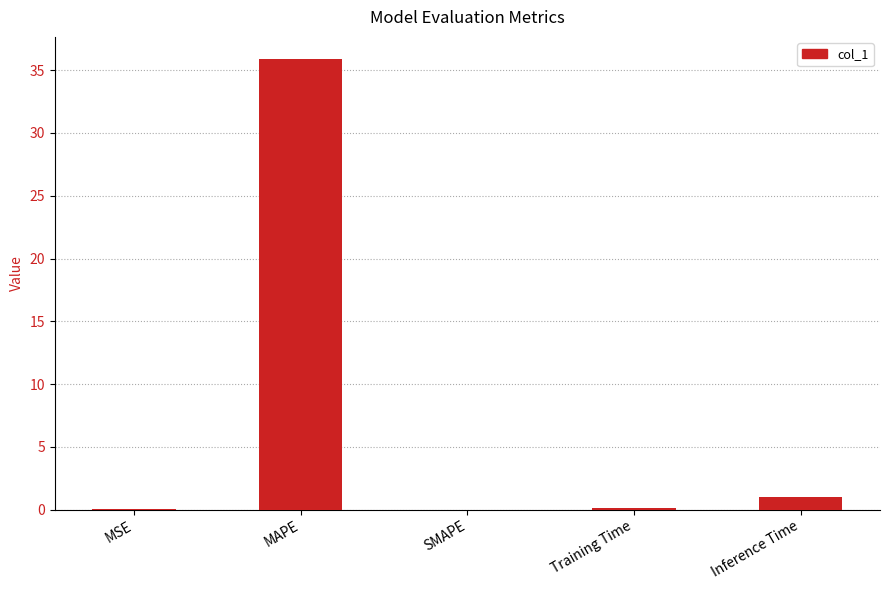

What is the change in value from Training Time to Inference Time?

+0.9